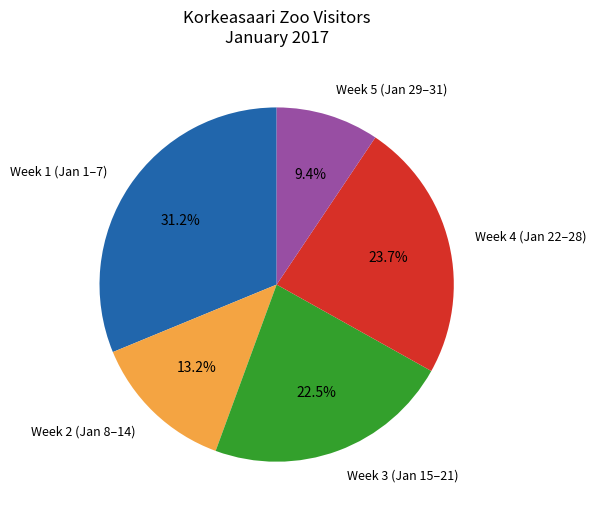

How many slices are in this pie chart?

5